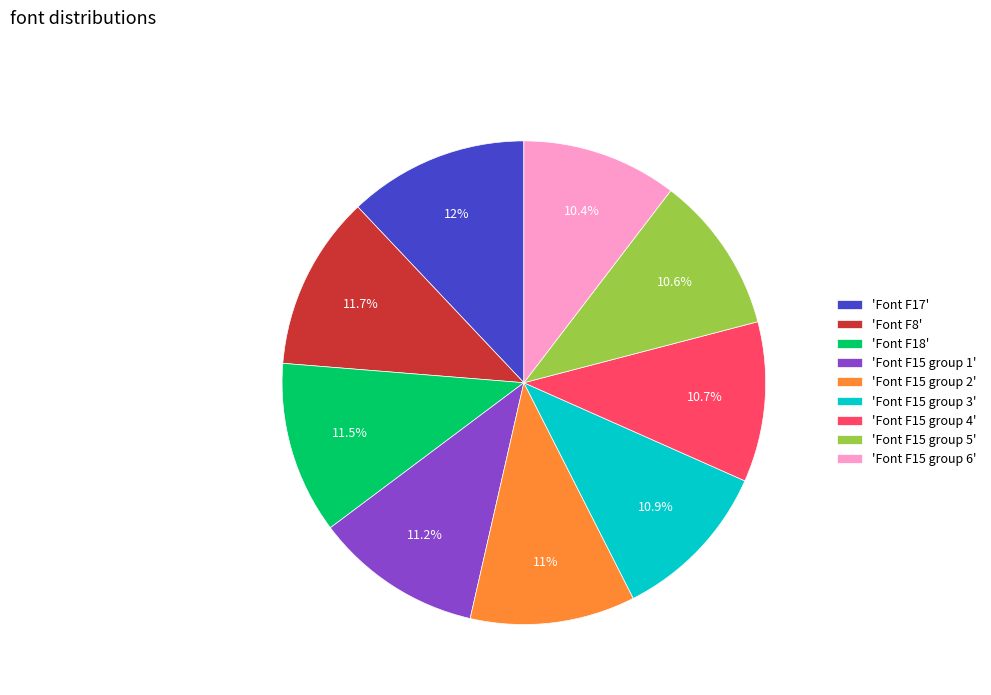

Is there any slice that represents more than half of the pie?

No